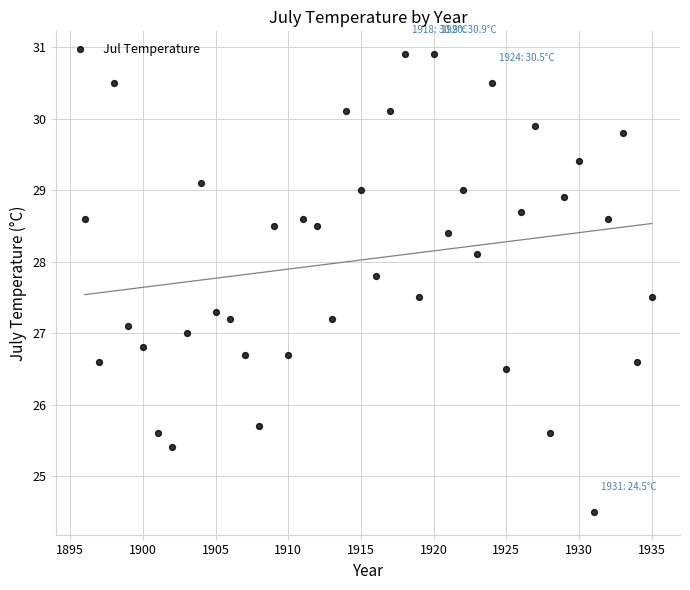

What is the range of X values (max minus min)?

39.0